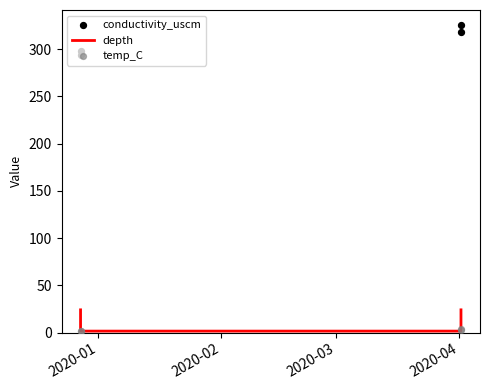

Which series has the largest total across all categories?

conductivity_uscm